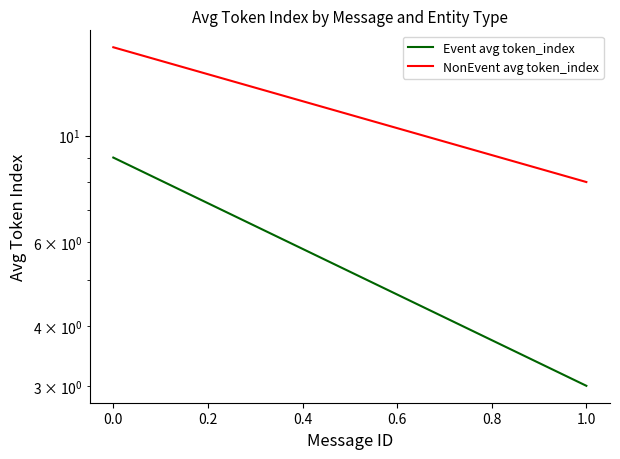

What are all the series names shown in the legend?

Event avg token_index, NonEvent avg token_index